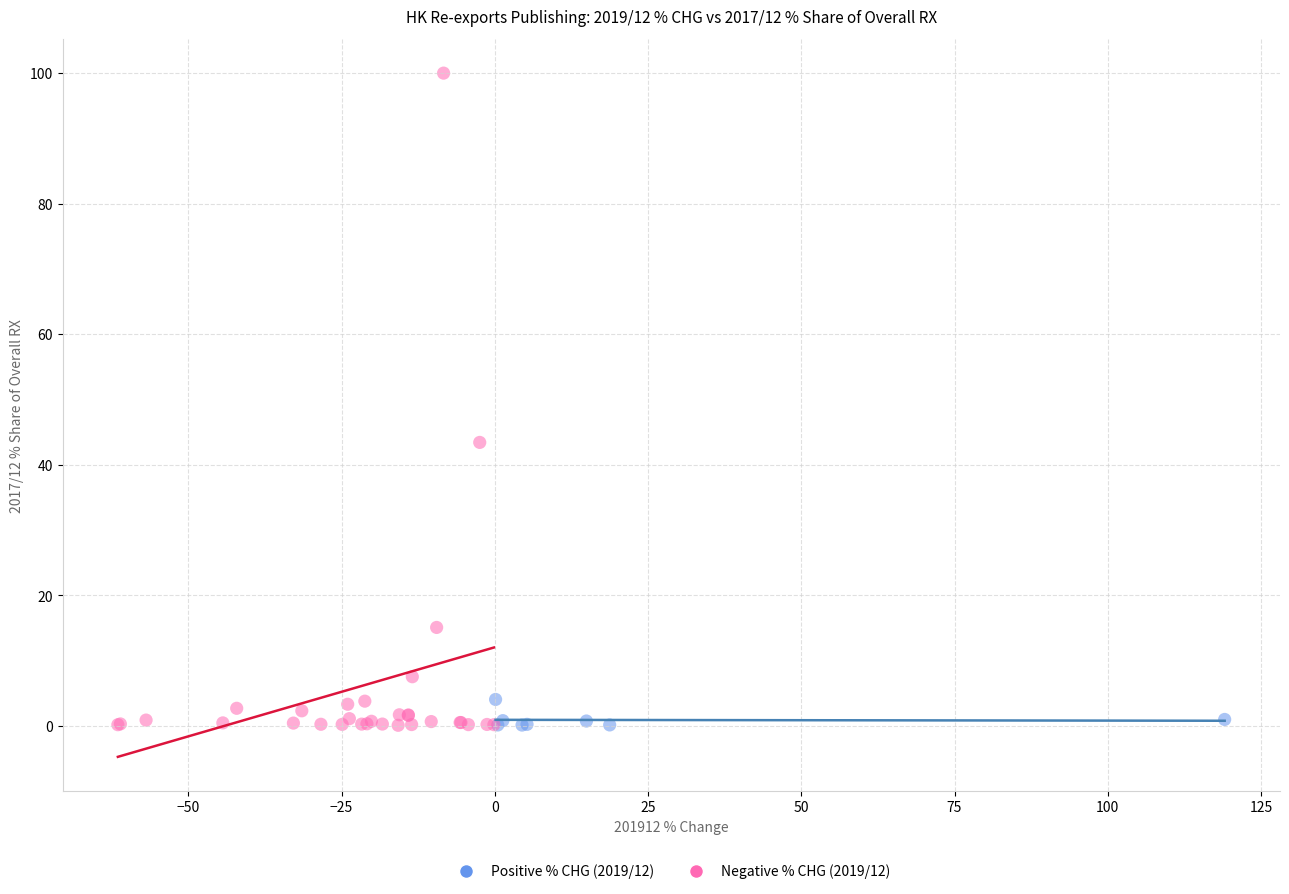

Which series contains the highest Y value?

Negative % CHG (2019/12)